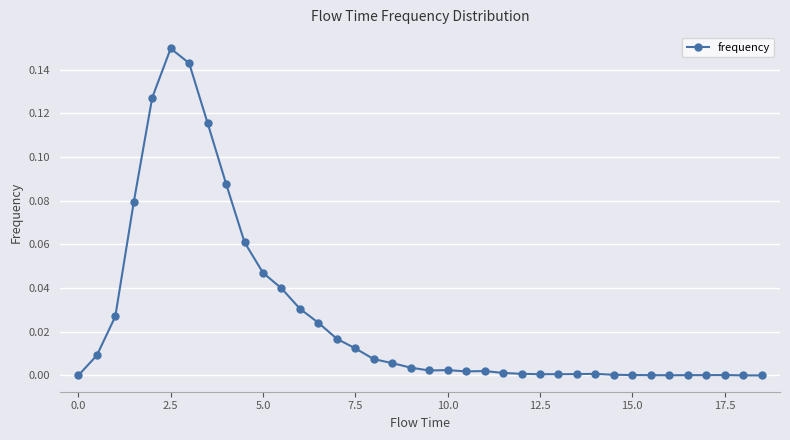

How many points are lower than both their immediate neighbors (excluding endpoints)?

3